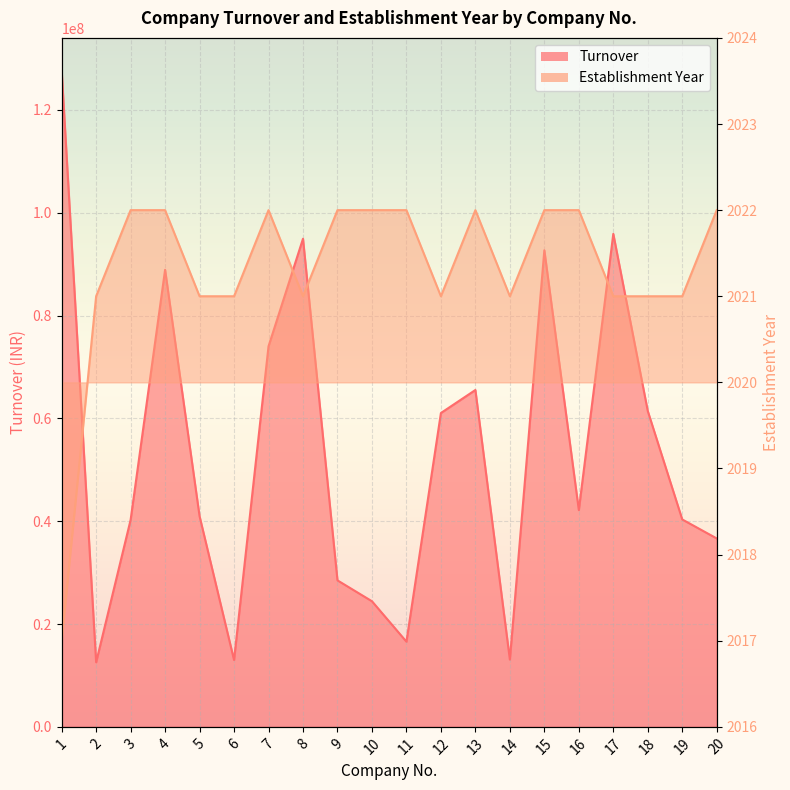

Rank the series by their average value, from lowest to highest.

Establishment Year, Turnover